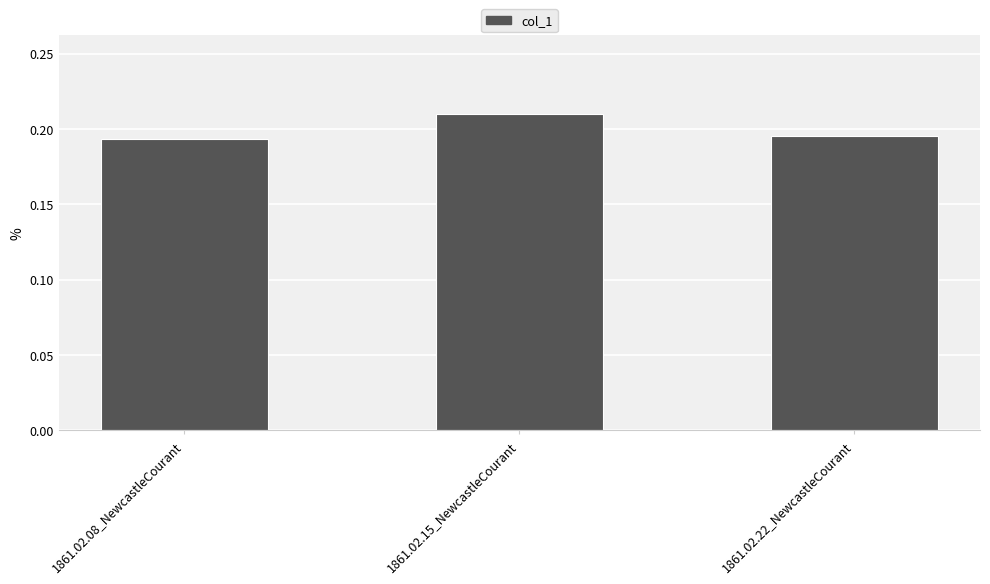

Which label corresponds to the largest value in the chart?

1861.02.15_NewcastleCourant